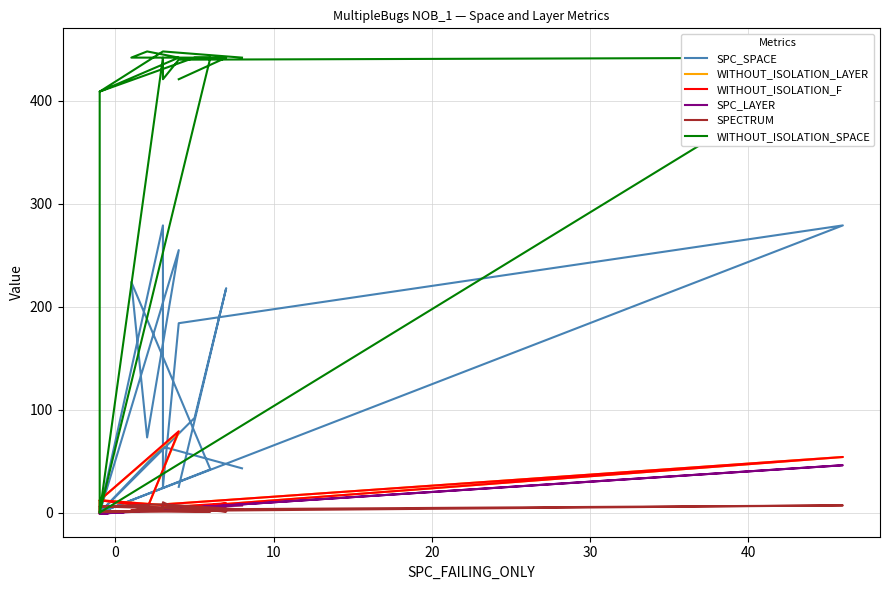

How many interior local peaks does the SPC_SPACE series have?

6